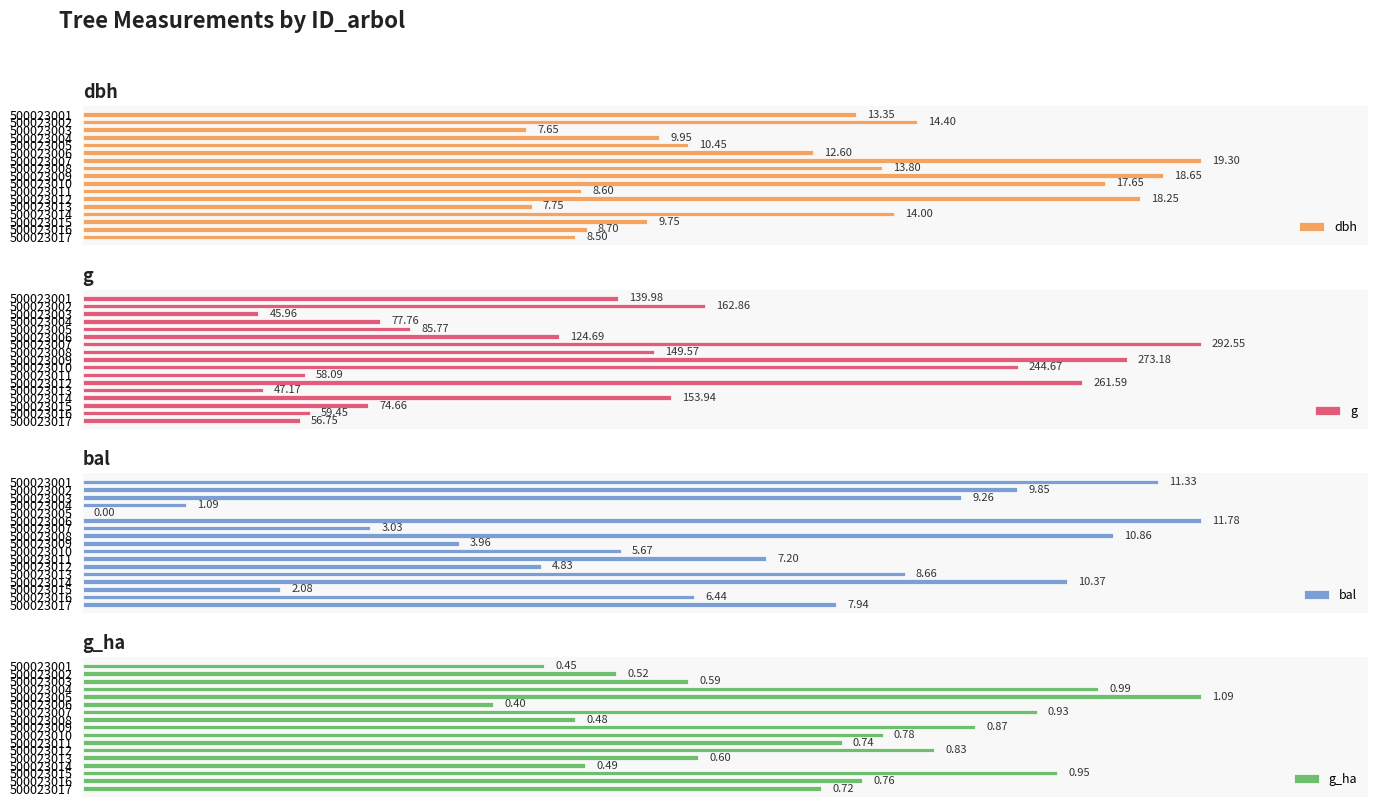

What is the value of the bal bar at the 6th from the left?

11.8